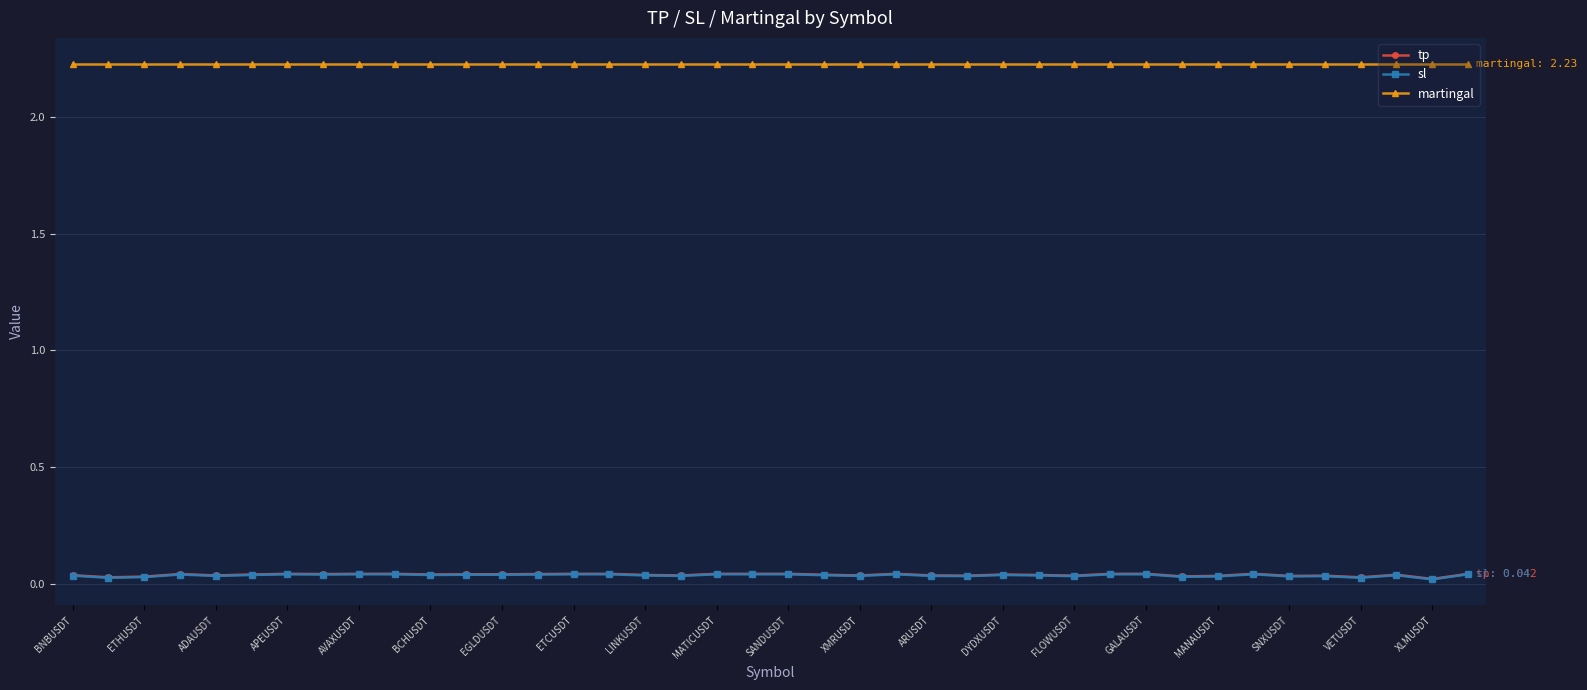

True or false: tp and martingal cross at least once.

False